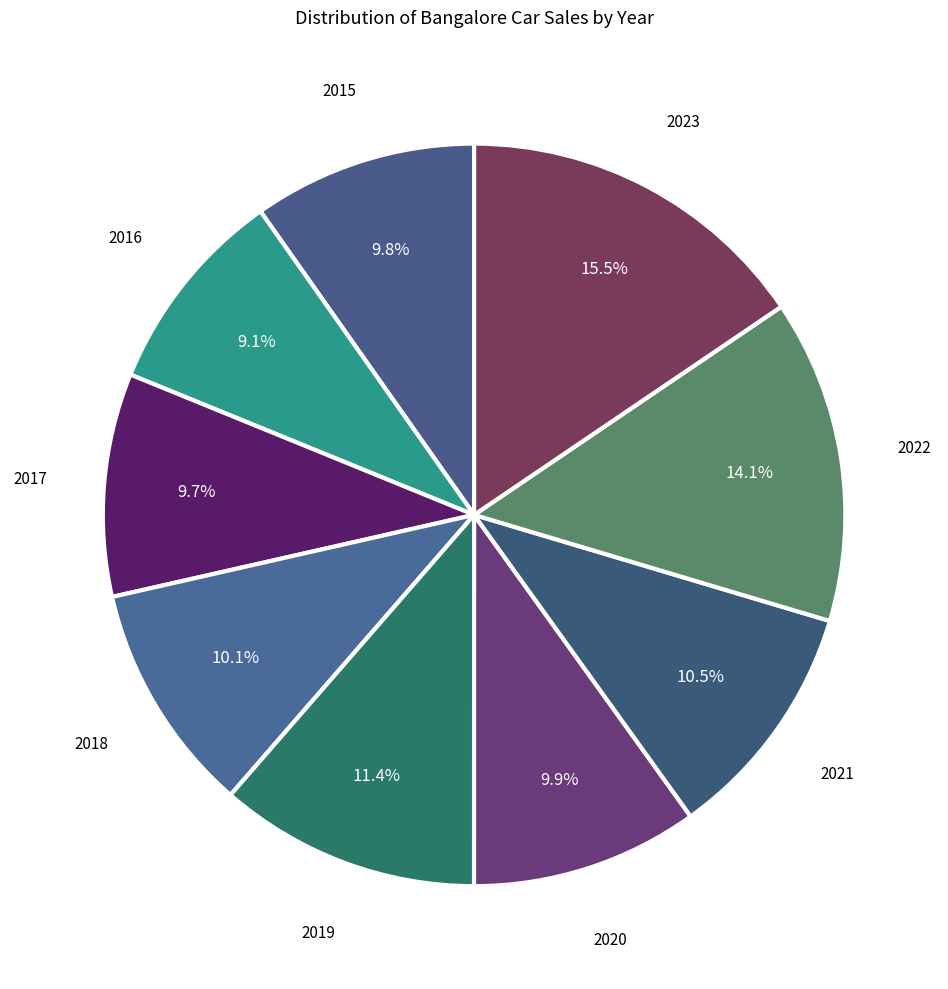

How many slices are in this pie chart?

9